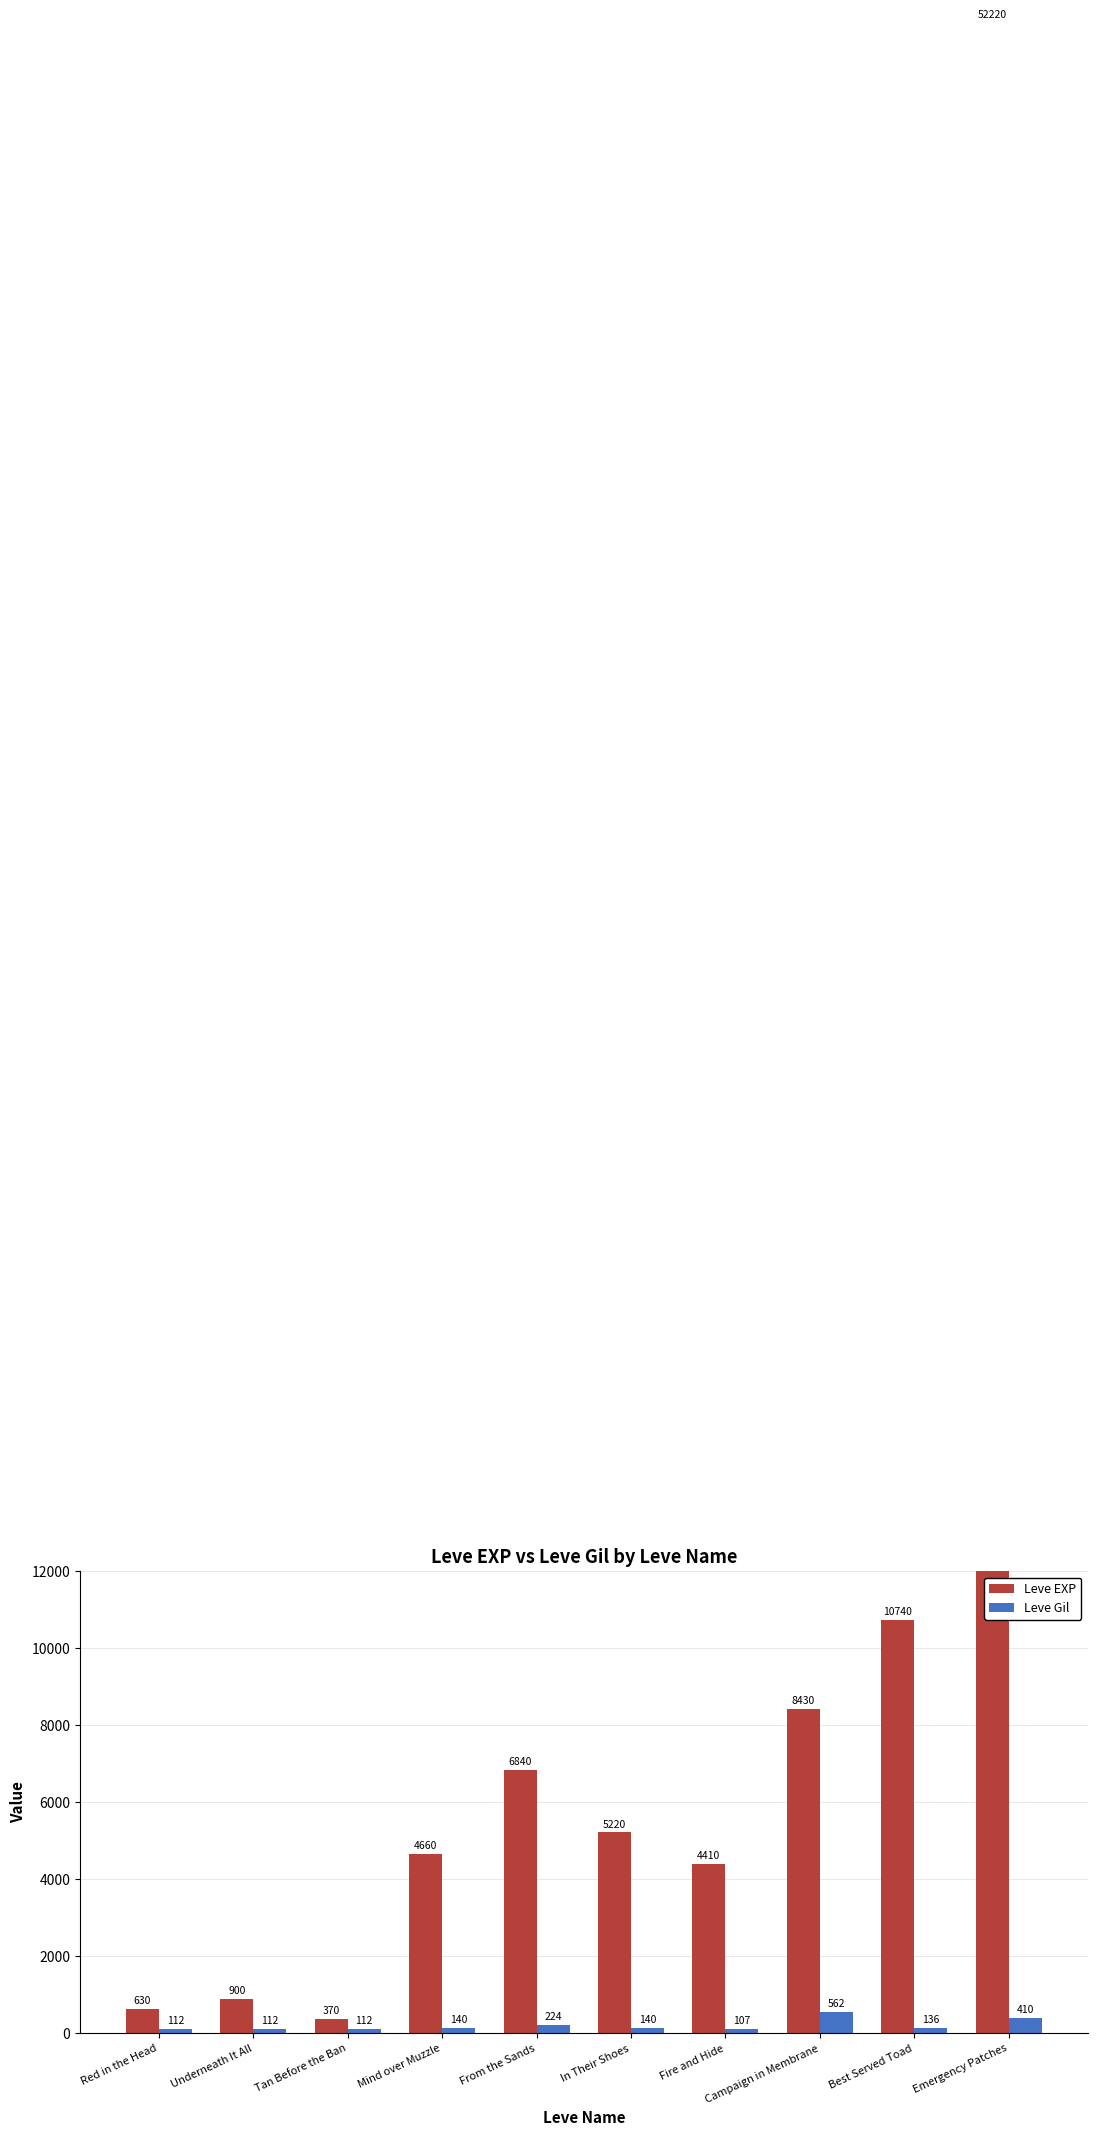

At which category does the chart reach its minimum across all series?

Fire and Hide